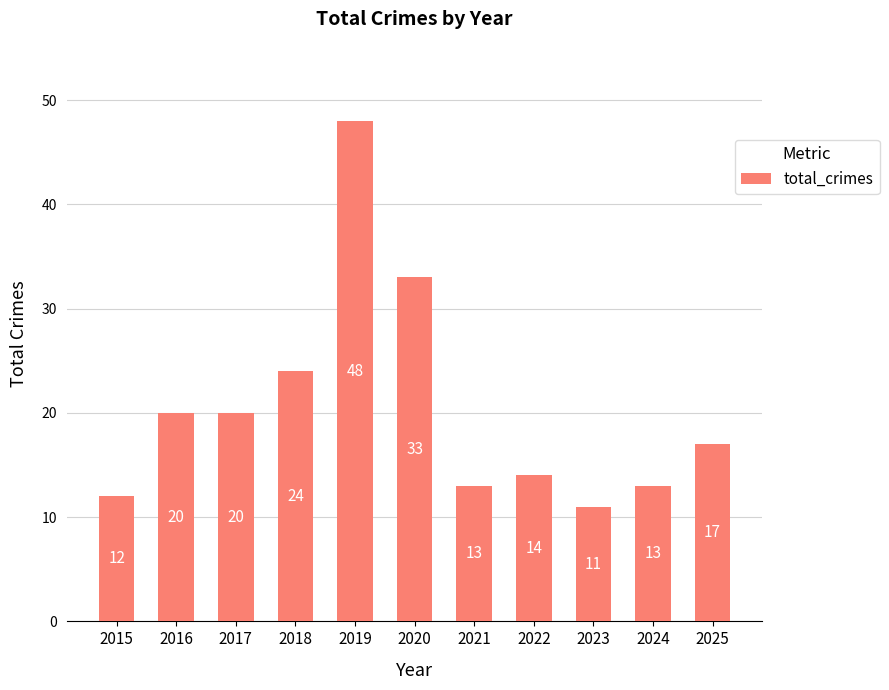

Which category has the lowest value across all series?

2023